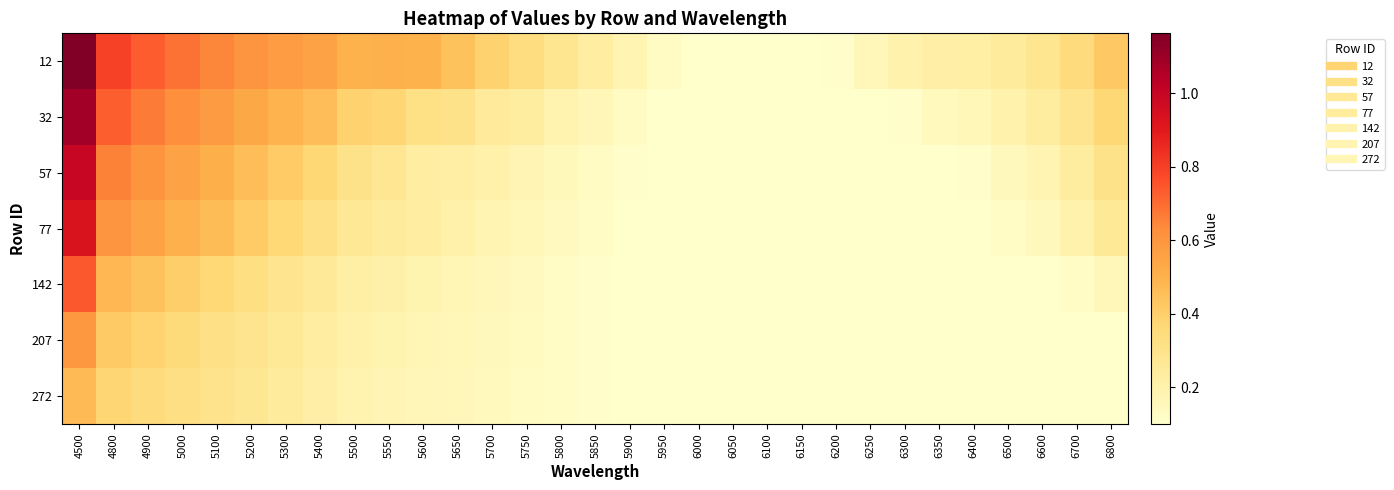

Which series has the largest range (max minus min)?

12